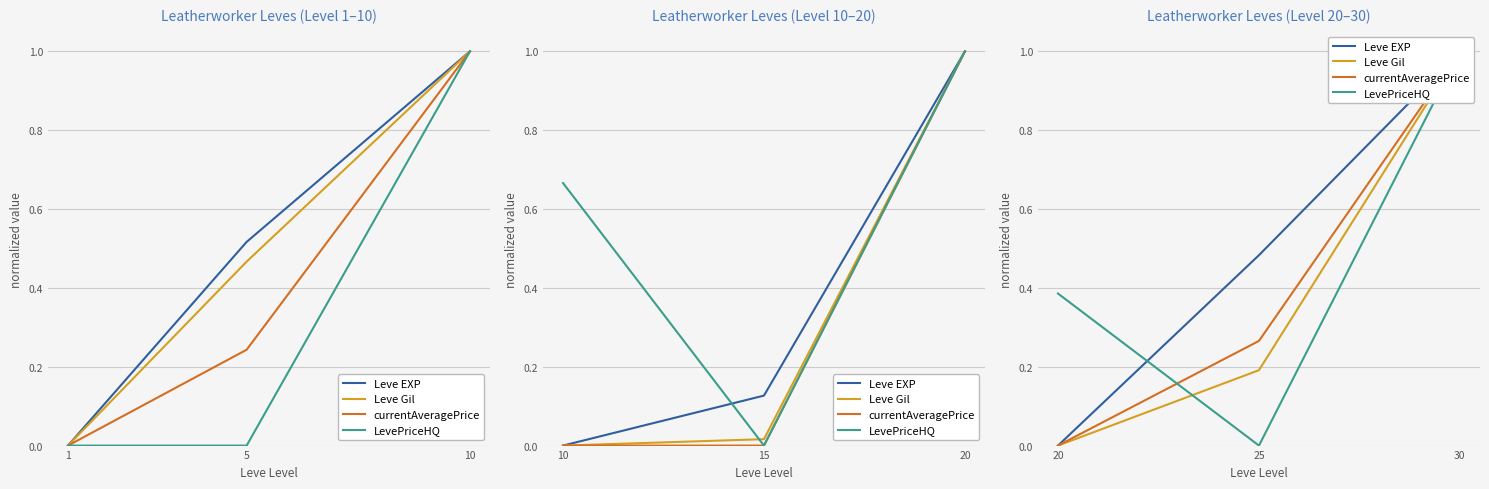

What is the value of the Leve Gil point at the 3rd from the left?

1.0